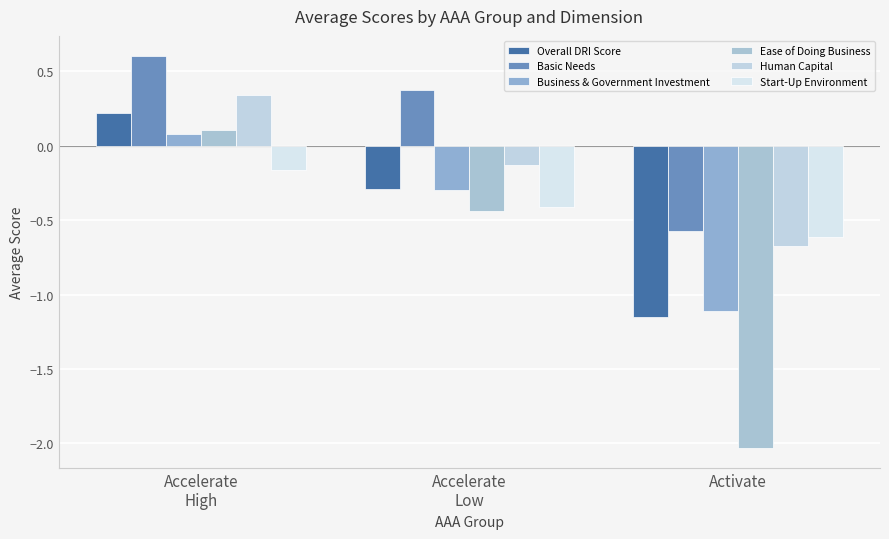

Where is Basic Needs nearest to the value 0?

Accelerate
Low